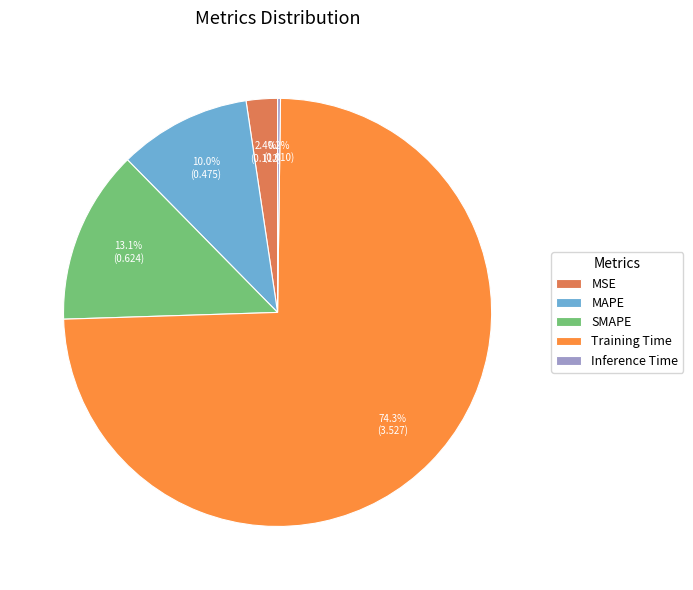

Is there any slice that represents more than half of the pie?

Yes